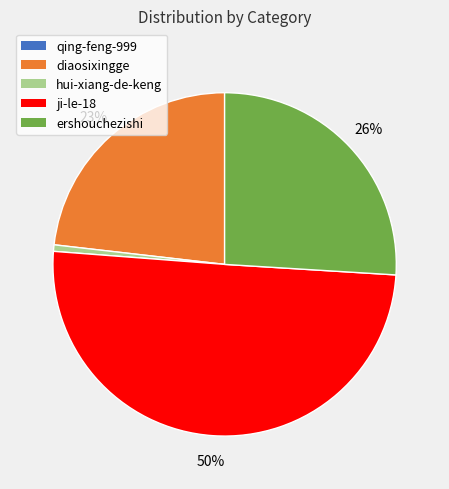

To the nearest percent, what is the difference between the largest and smallest slice percentages?

50%